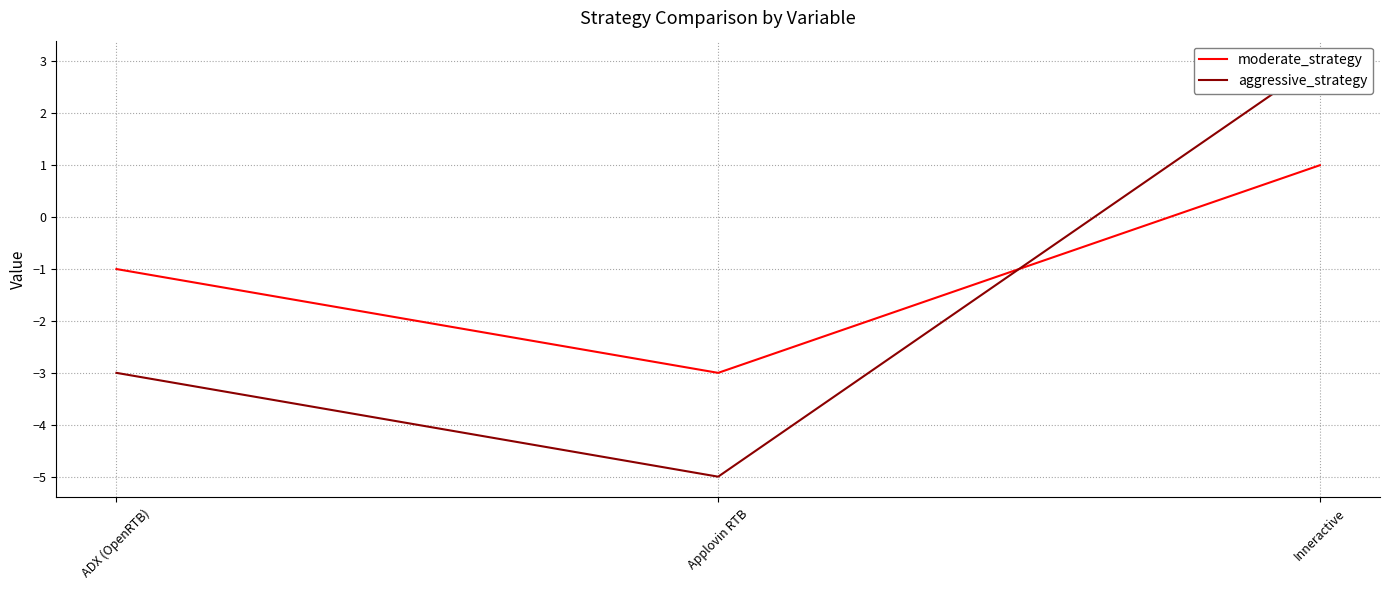

Between ADX (OpenRTB) and Inneractive, which is larger?

Inneractive